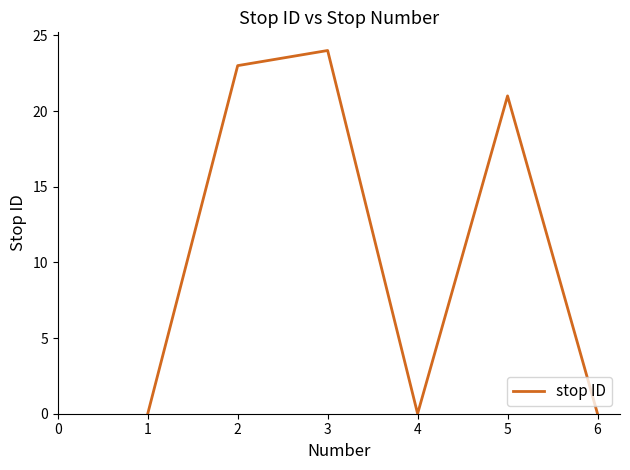

Where is the first local minimum?

4